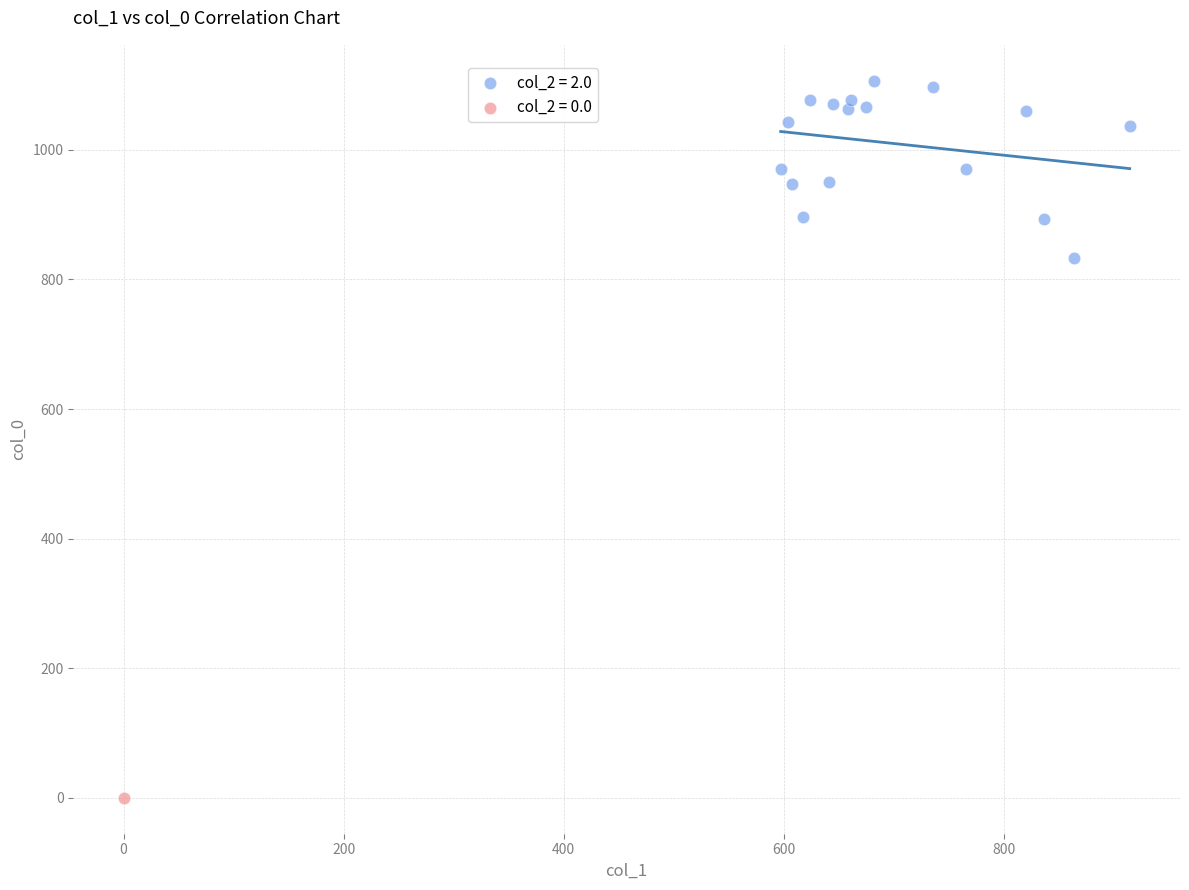

What are all the series names shown in the legend?

col_2 = 2.0, col_2 = 0.0